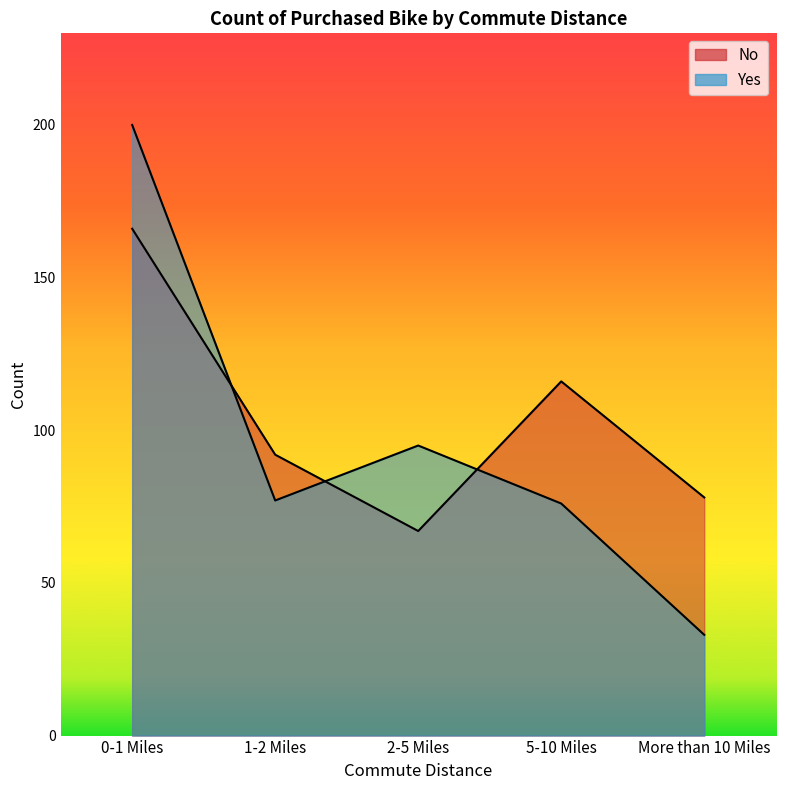

How many times do No and Yes cross each other?

3